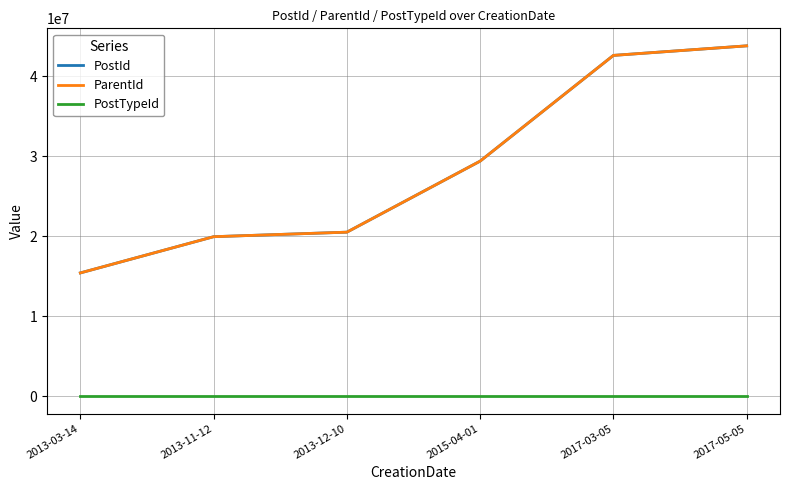

Which has a higher value, 2013-12-10 or 2017-03-05?

2017-03-05